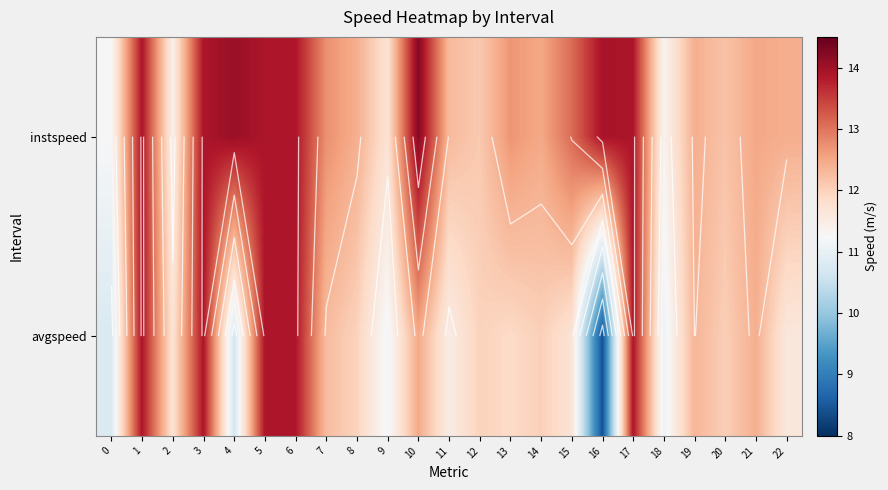

At how many categories does at least one series exceed 11?

23